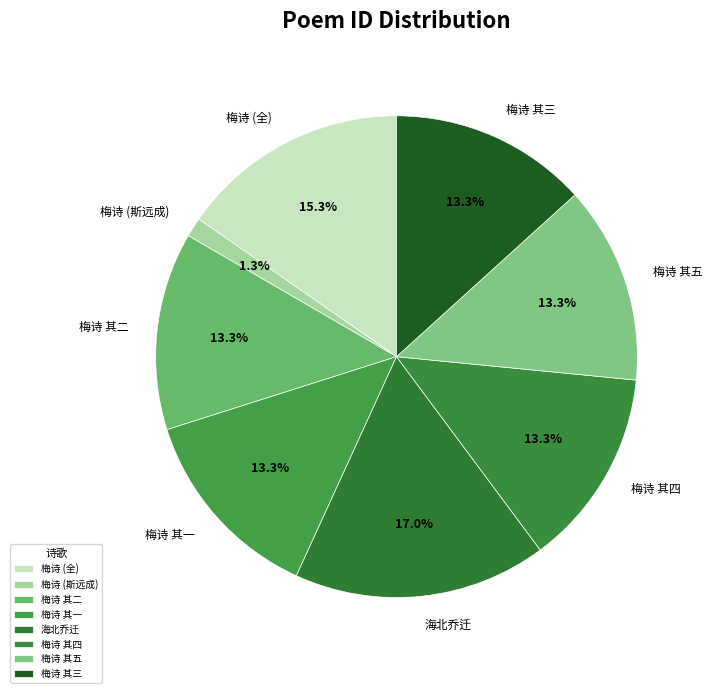

Do 梅诗 其五 and 梅诗 其四 together represent more than half of the pie?

No